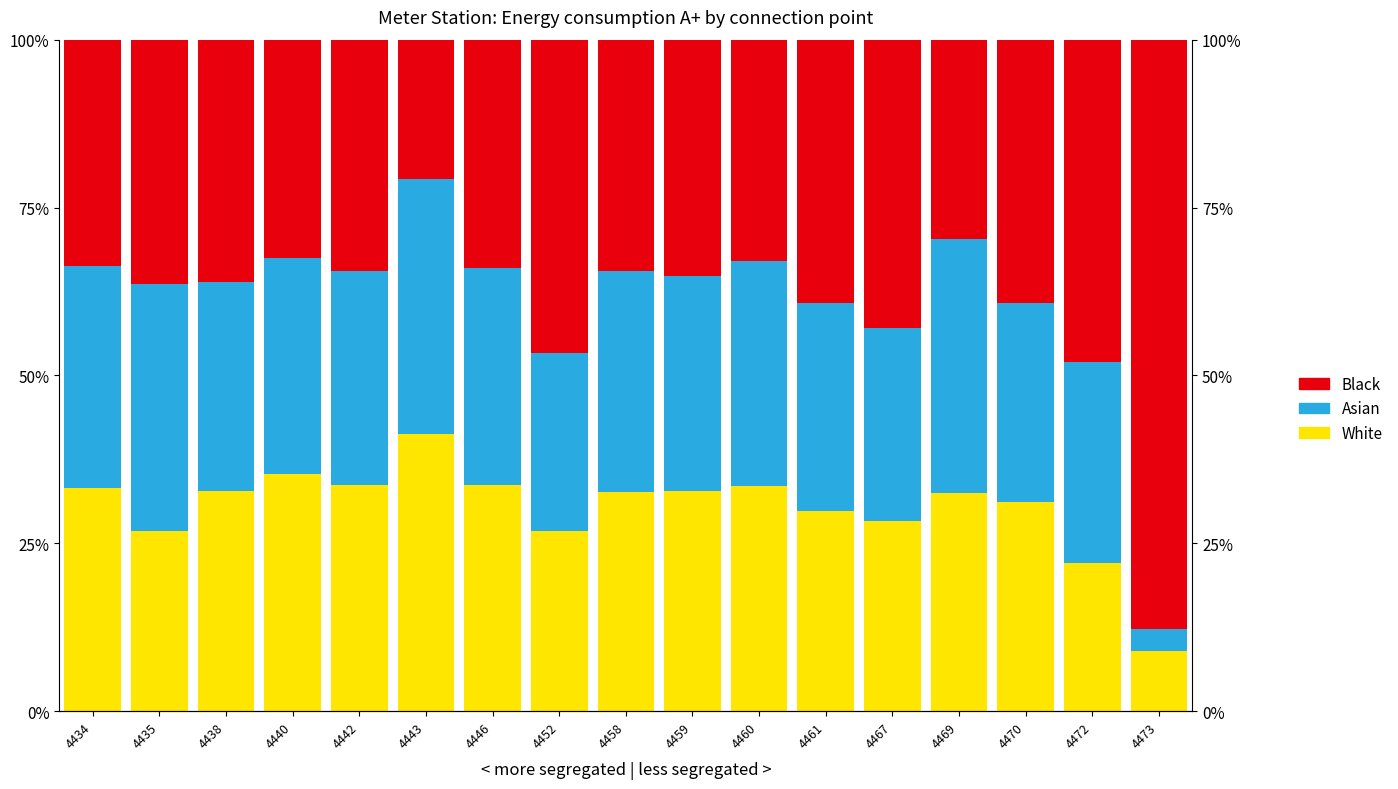

What are all the series names shown in the legend?

White, Asian, Black